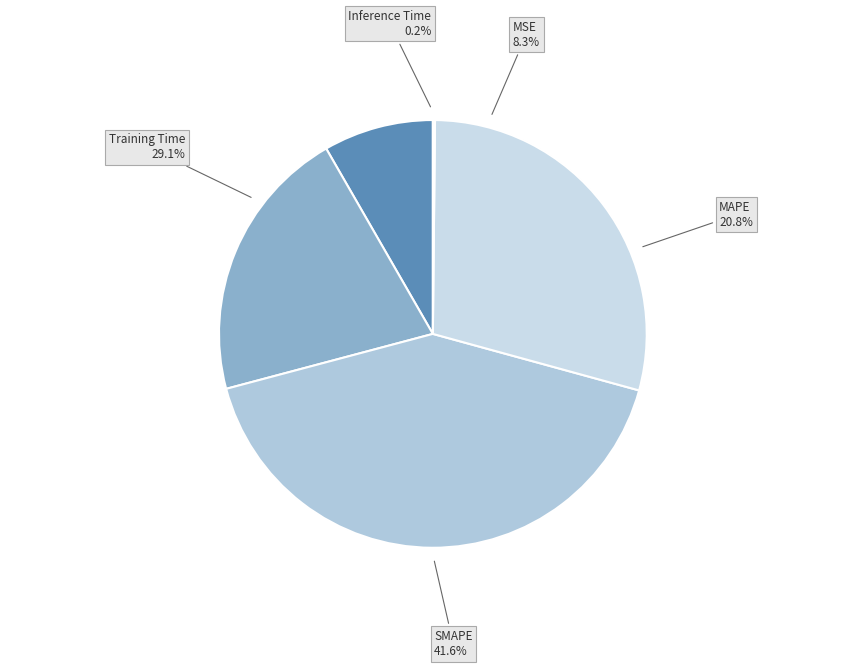

Combined, do MSE and Training Time account for over 50%?

No